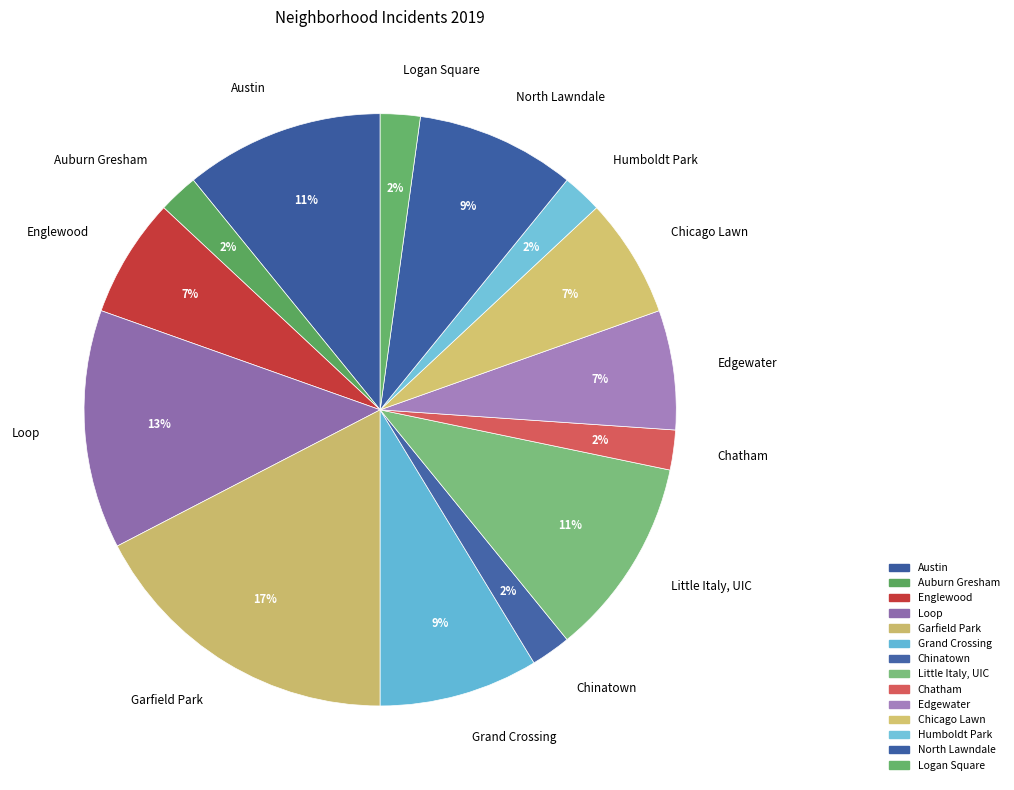

Count the number of slices in the pie.

14